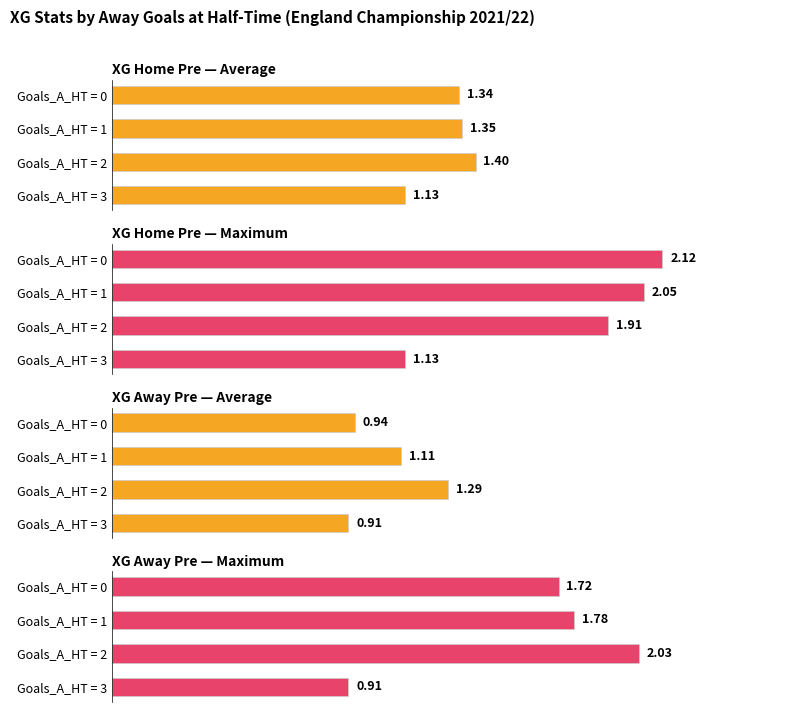

List the series in order of their overall mean, lowest first.

XG Away Pre — Average, XG Home Pre — Average, XG Away Pre — Maximum, XG Home Pre — Maximum